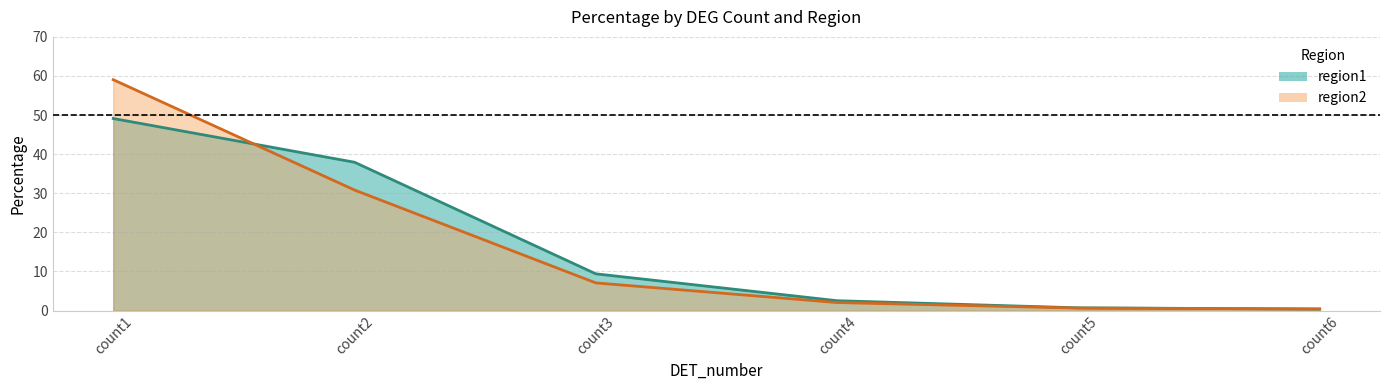

Reading left to right, list all the values displayed in this chart.

region1: 49.1	37.9	9.4	2.5	0.7	0.4
region2: 59.0	30.8	7.1	2.0	0.6	0.4